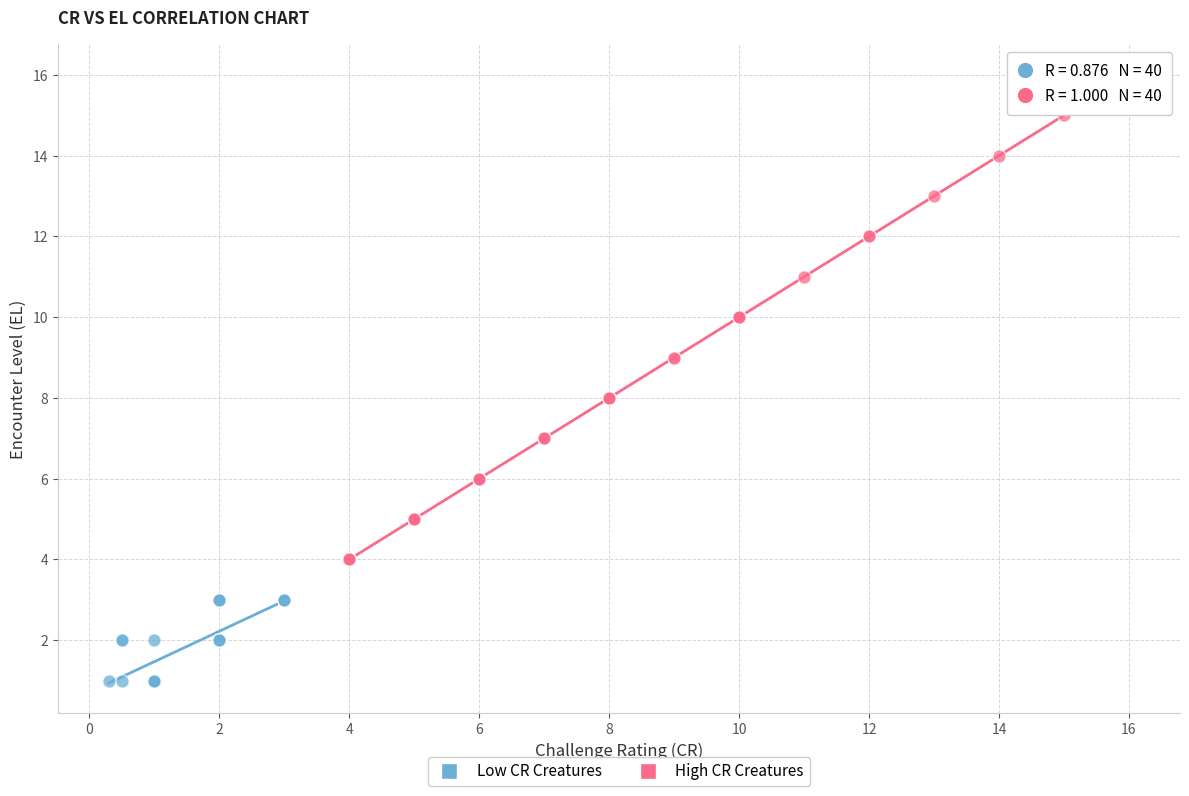

Which series reaches the minimum Y coordinate?

Low CR Creatures